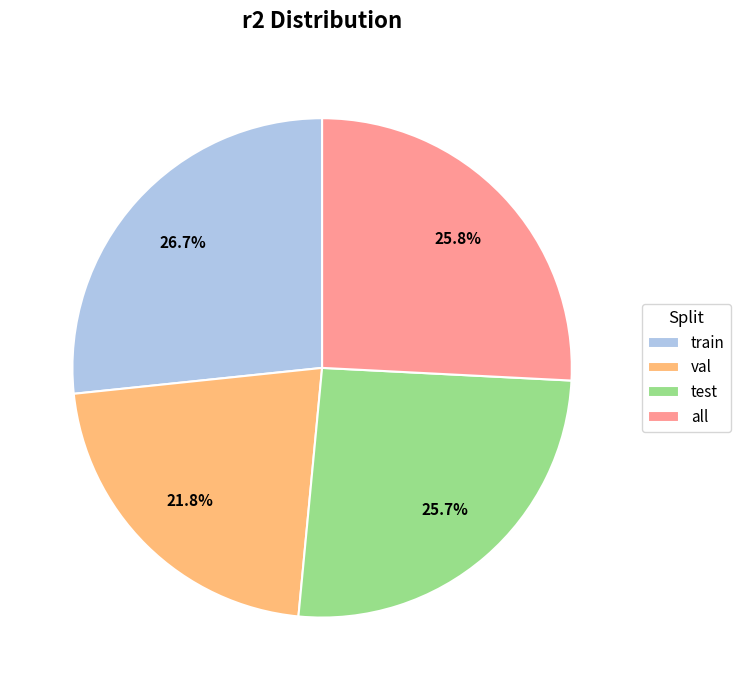

To the nearest percent, what percentage of the pie is test?

26%